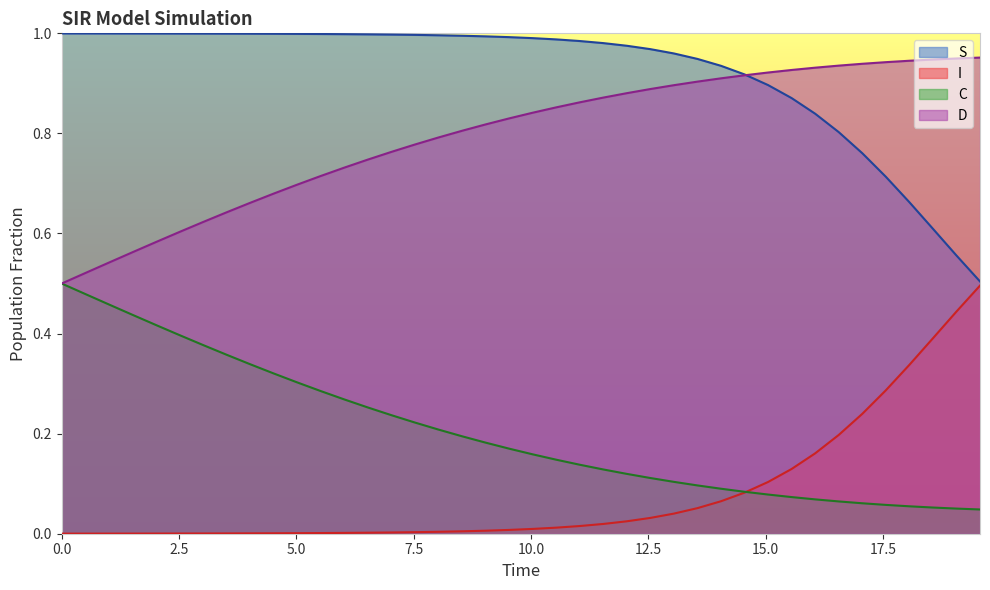

Which series has the largest total across all categories?

S